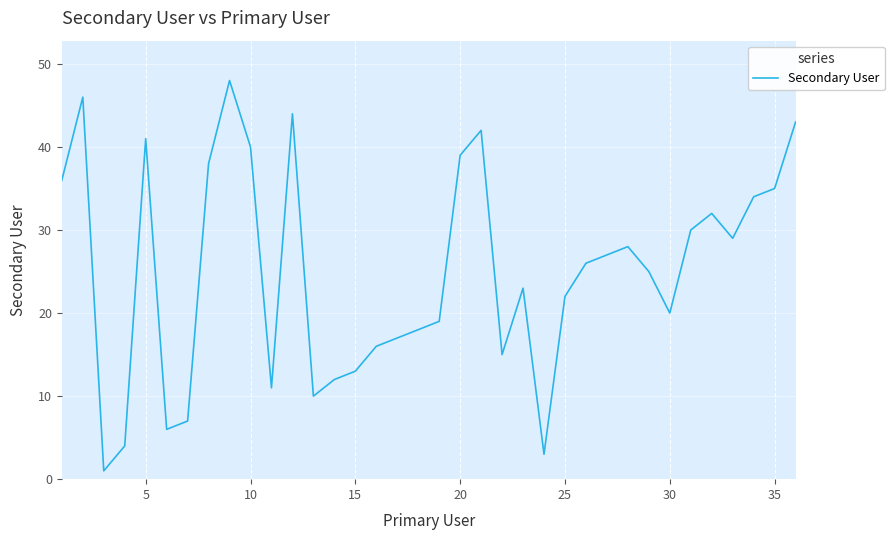

What is the difference between the maximum and minimum values?

47